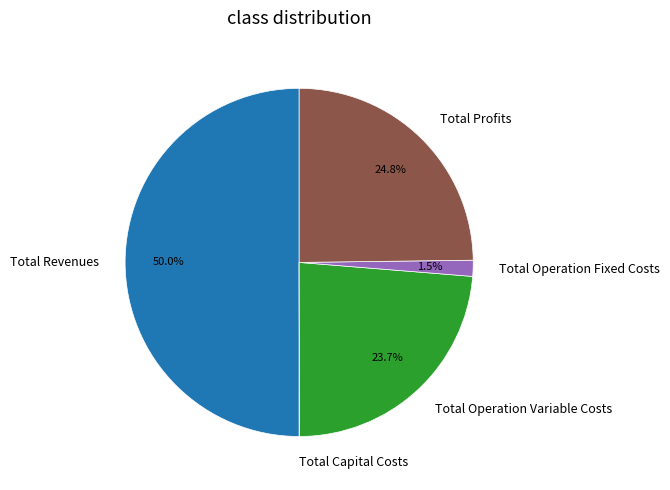

What is the ratio of the value at Total Operation Variable Costs to the value at Total Profits?

1.0